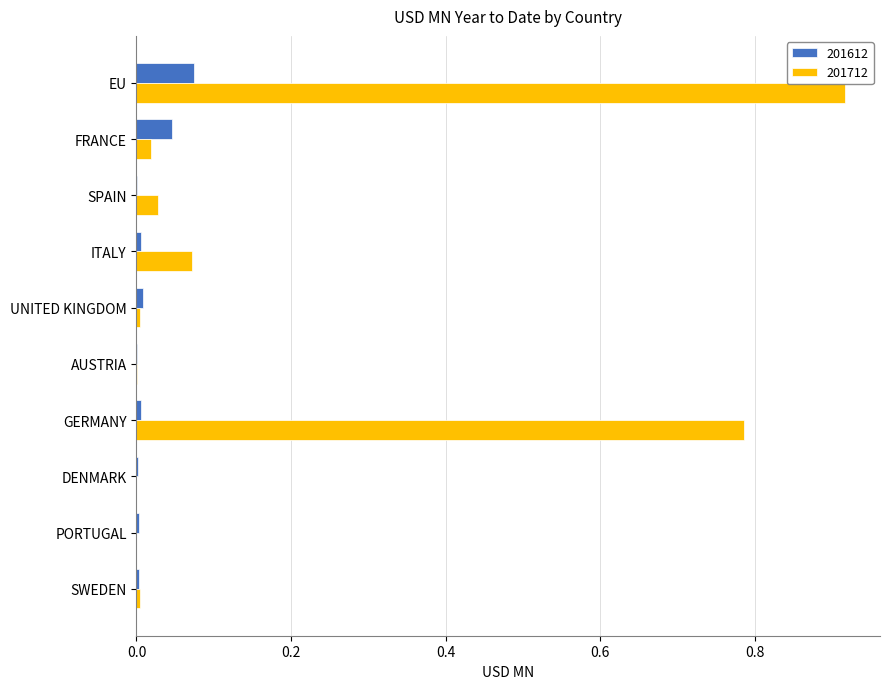

What is the total value across all series at EU?

1.0